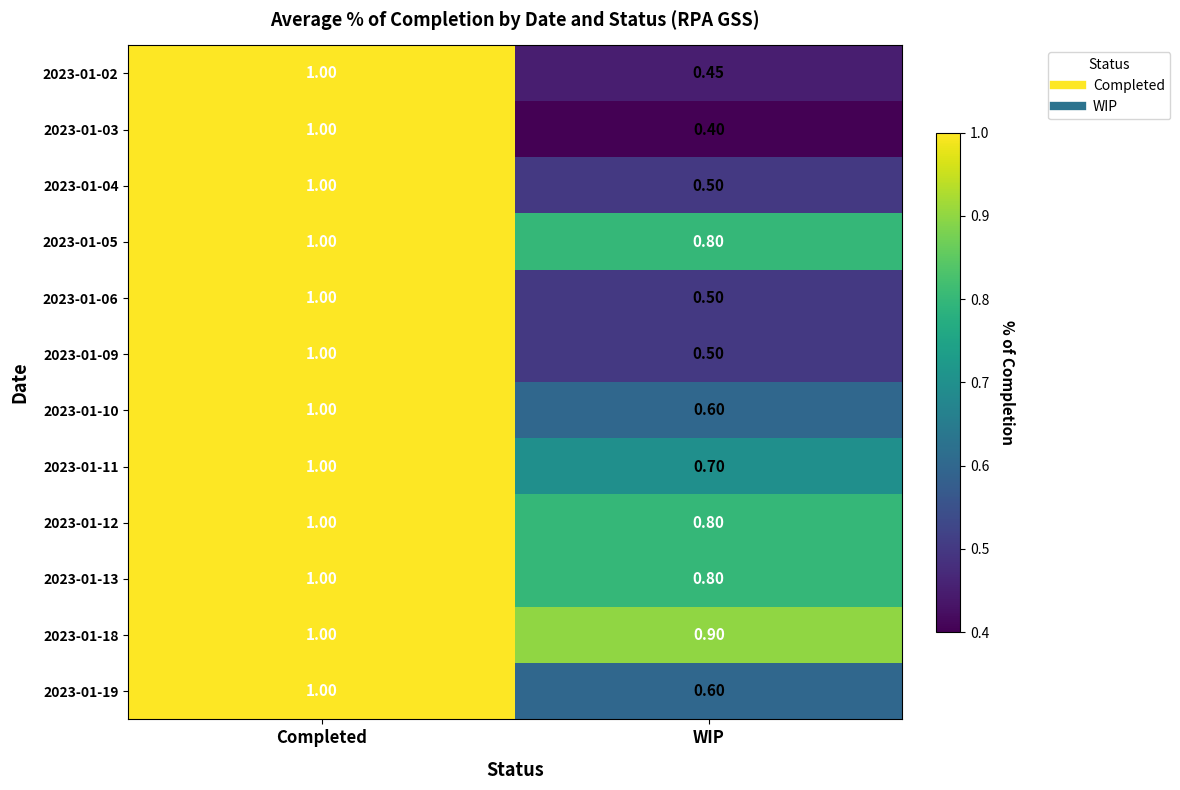

Which series has the largest range (max minus min)?

2023-01-03